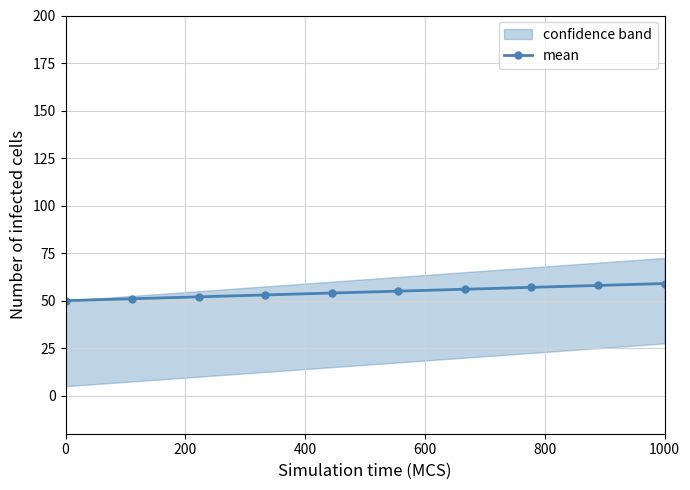

What is the highest value of the mean series?

59